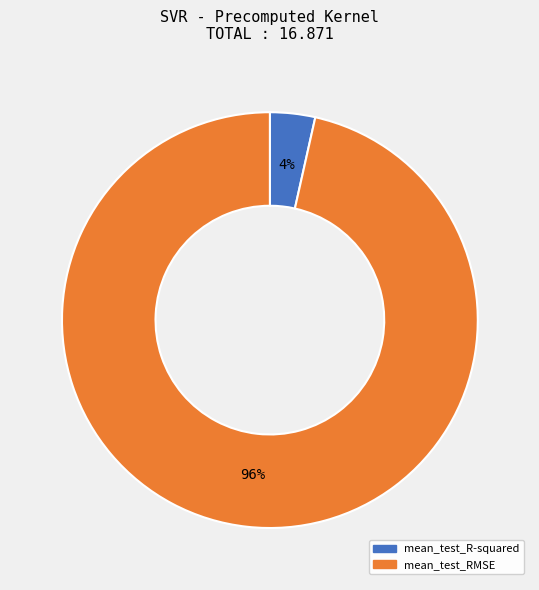

Which slice represents more than half of the pie?

mean_test_RMSE